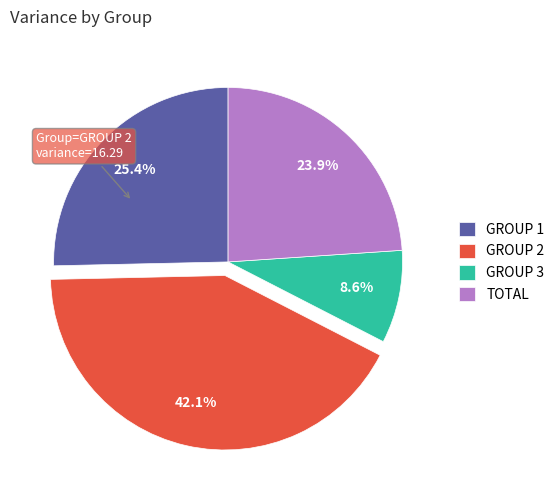

Count the number of slices in the pie.

4